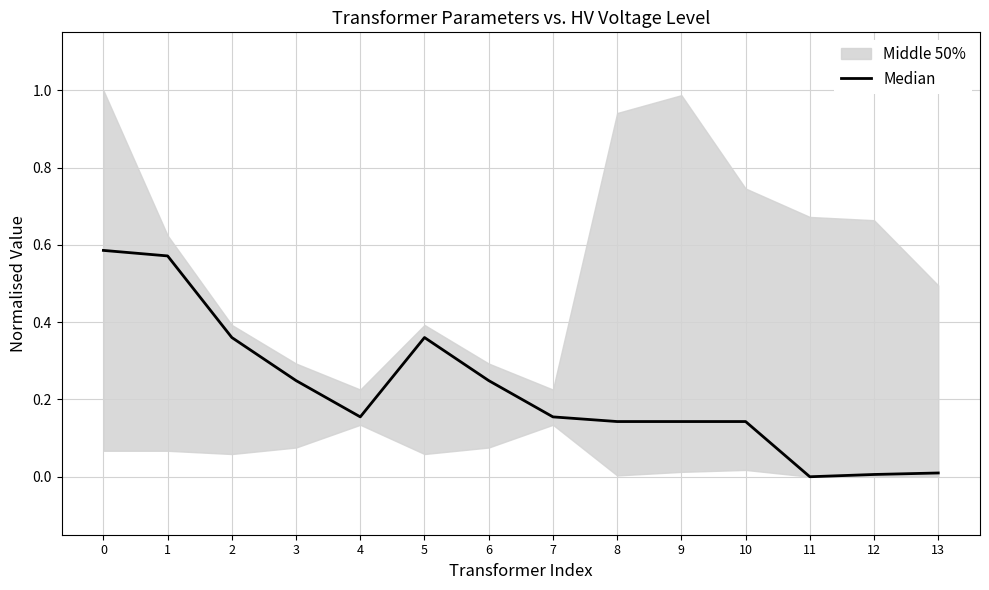

List the labels in order of value, smallest first.

11, 12, 13, 8, 9, 10, 4, 7, 3, 6, 2, 5, 1, 0